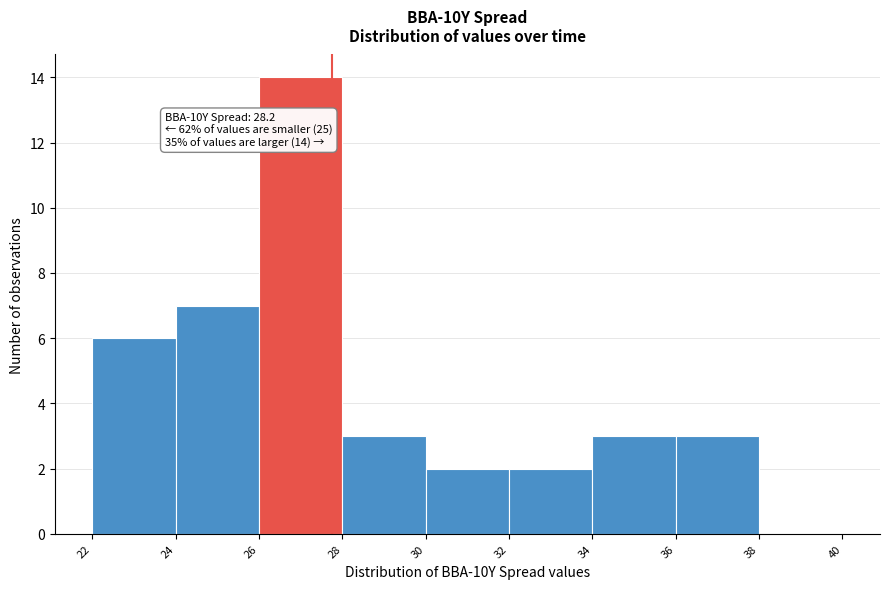

Reading left to right, list all the values displayed in this chart.

22=6	24=7	26=14	28=3	30=2	32=2	34=3	36=3	38=0